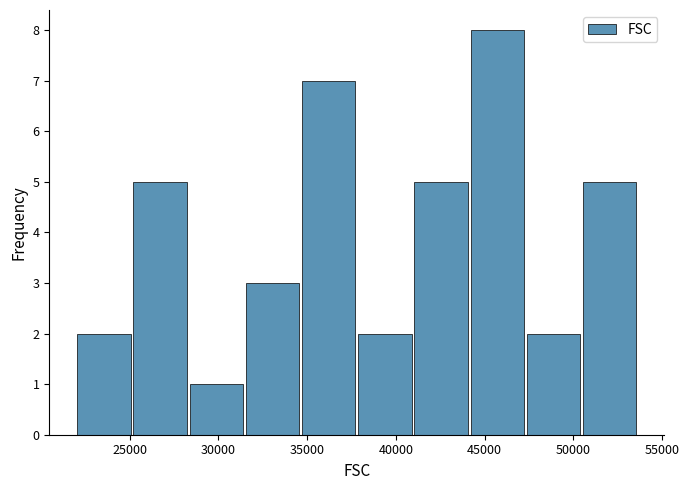

Reading left to right, list every bar in this chart as the range it spans on the x-axis followed by its height. Neither the bar edges nor the heights are printed on the chart, so give them approximately, as read against the axes.

22000 to 25000: 2
25000 to 28500: 5
28500 to 31500: 1
31500 to 34500: 3
34500 to 38000: 7
38000 to 41000: 2
41000 to 44000: 5
44000 to 47500: 8
47500 to 50500: 2
50500 to 53500: 5